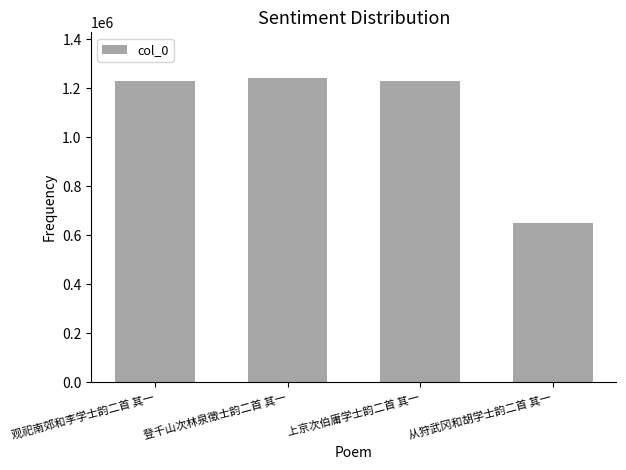

Count the number of categories in the chart.

4